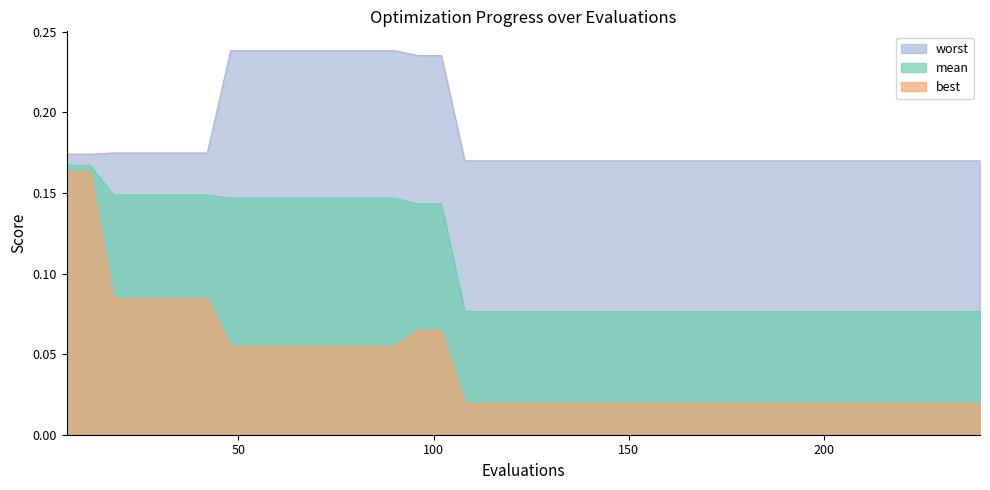

What is the total value across all series at 18?

0.4